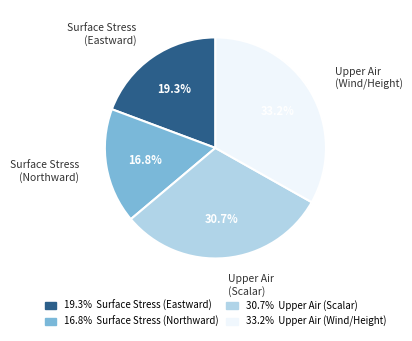

Is there any slice that represents more than half of the pie?

No